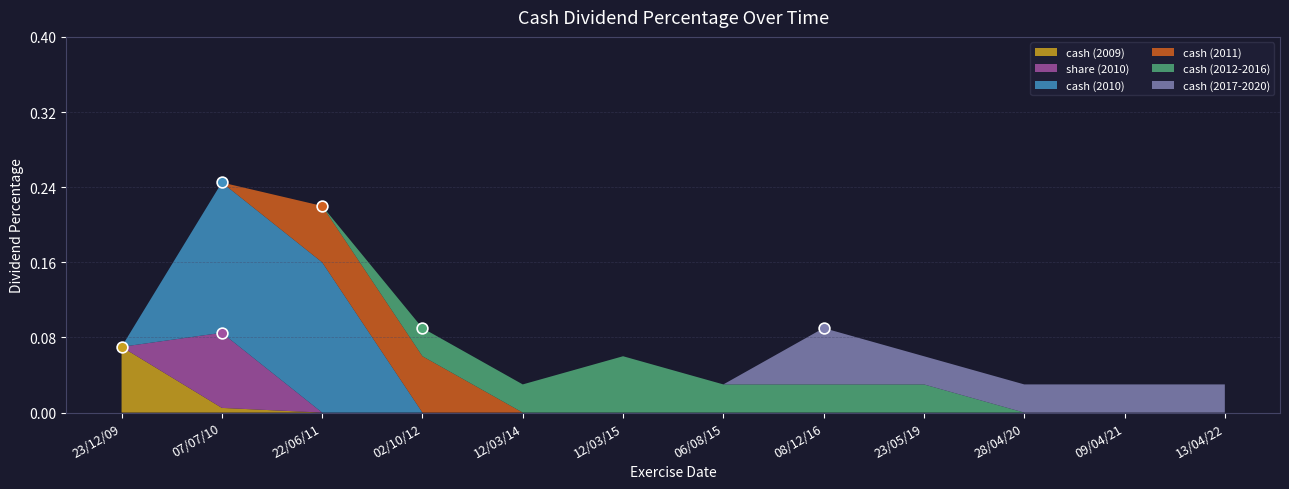

At how many categories does at least one series exceed 0?

12